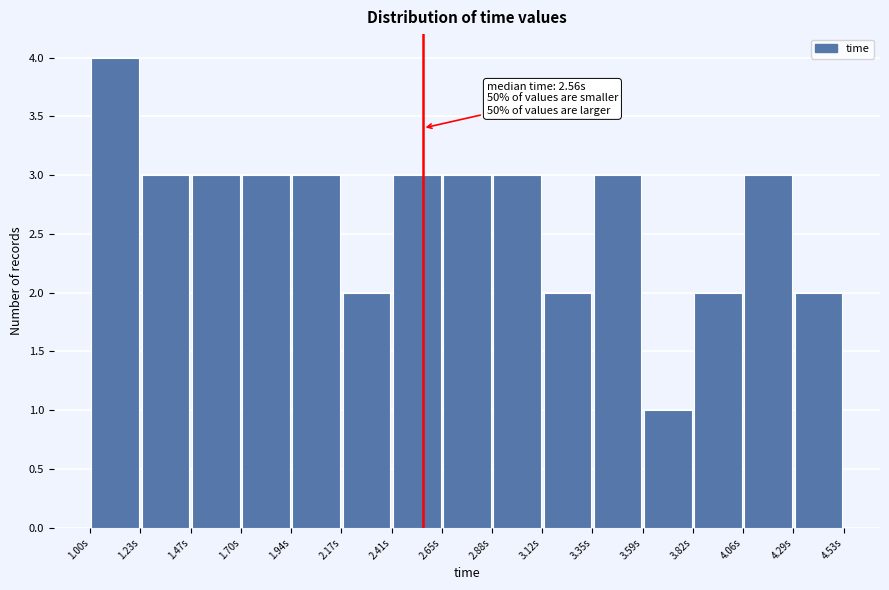

Which range on the x-axis has the tallest bar?

1.00 to 1.25